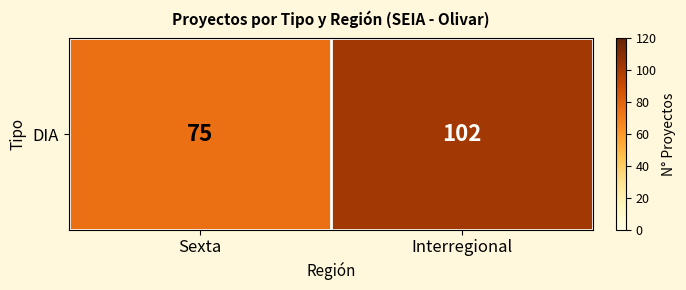

How many series are shown in this chart?

1